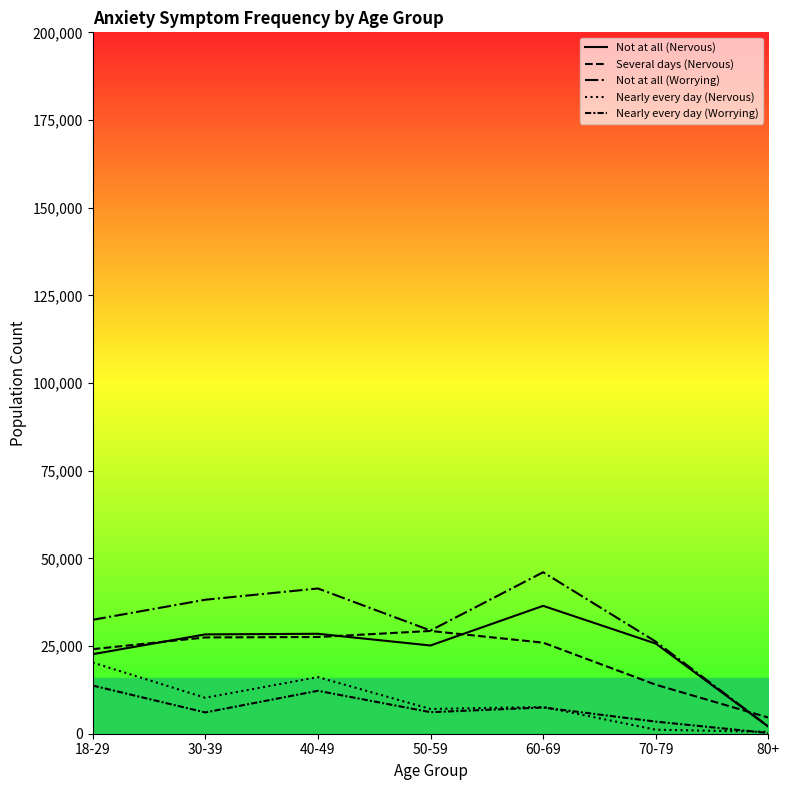

Is this an area chart (filled region under the line)?

No